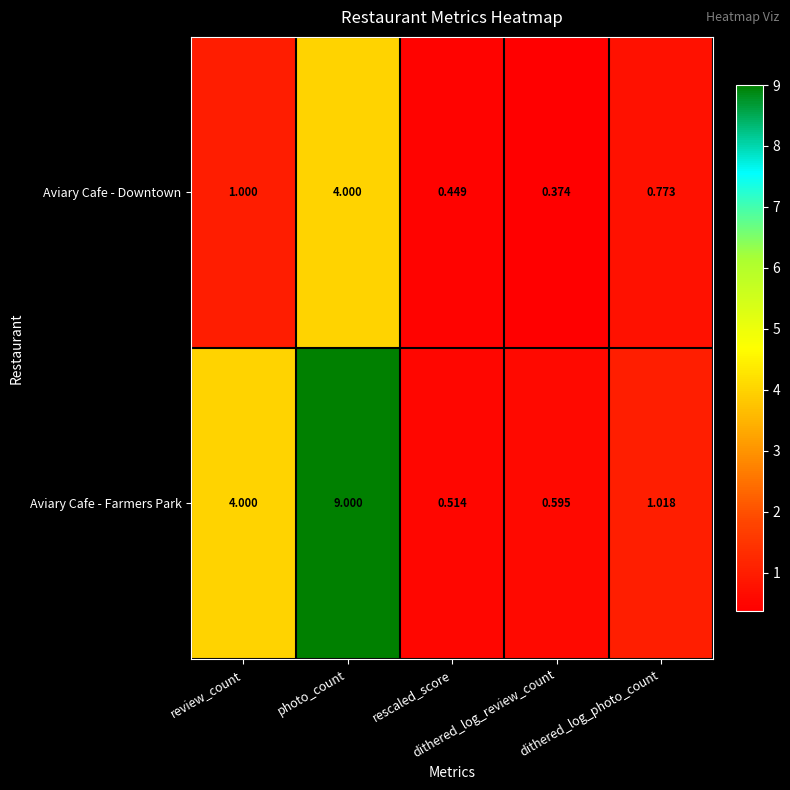

Which series has the largest total across all categories?

Aviary Cafe - Farmers Park